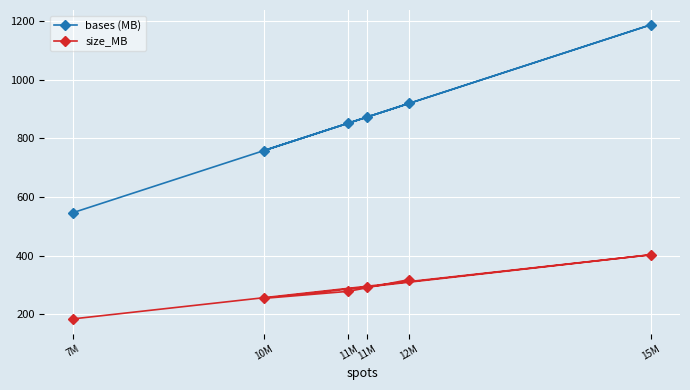

At how many categories does at least one series exceed 1044?

1